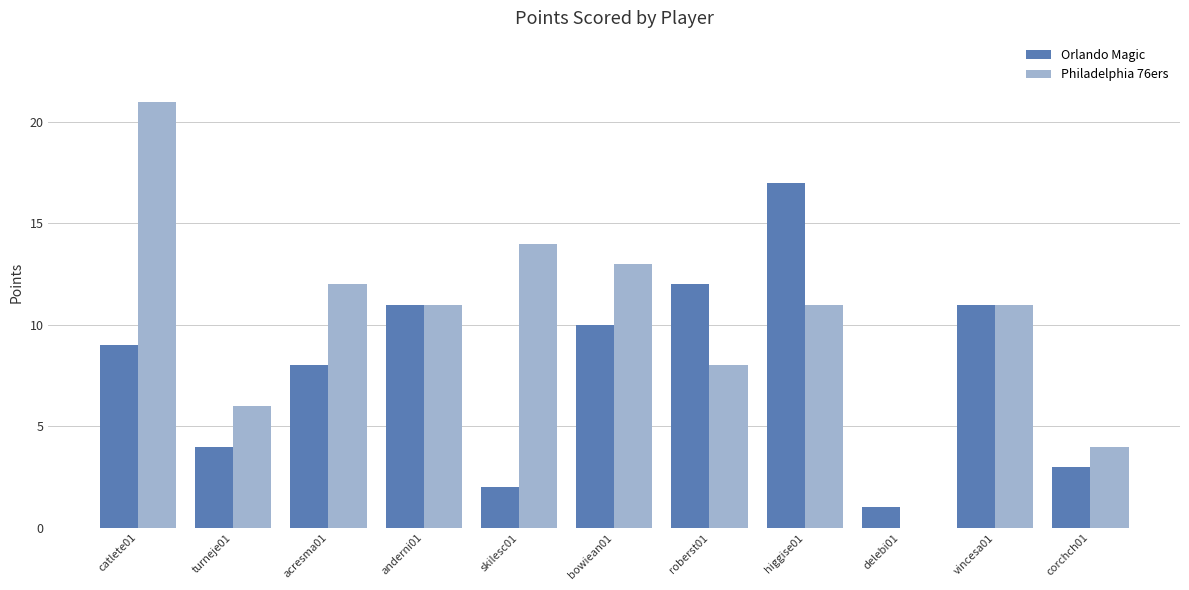

Reading left to right, extract all data points from this chart.

Orlando Magic: catlete01=9	turneje01=4	acresma01=8	anderni01=11	skilesc01=2	bowiean01=10	roberst01=12	higgise01=17	delebi01=1	vincesa01=11	corchch01=3
Philadelphia 76ers: catlete01=21	turneje01=6	acresma01=12	anderni01=11	skilesc01=14	bowiean01=13	roberst01=8	higgise01=11	delebi01=0	vincesa01=11	corchch01=4